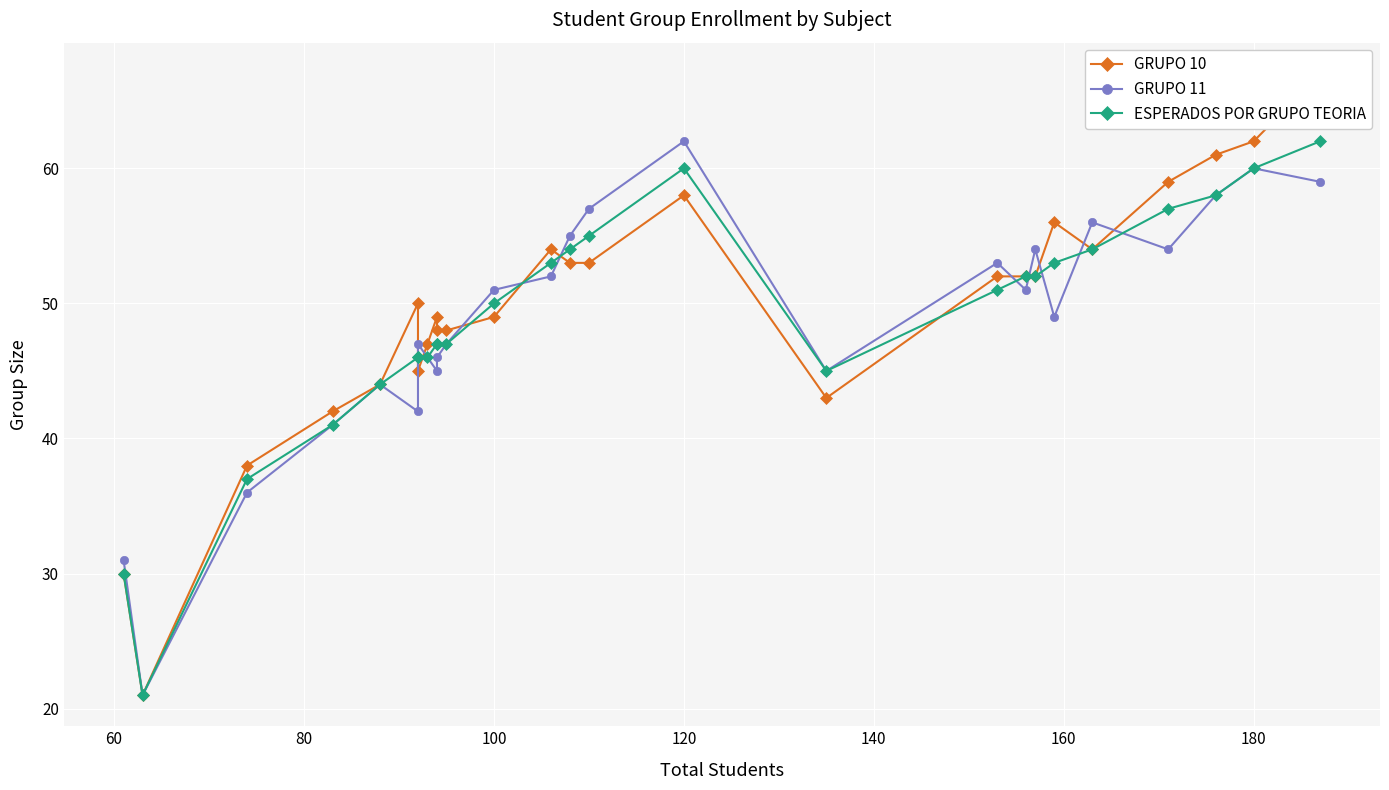

Reading left to right, list all the values displayed in this chart.

GRUPO 10: 30	21	38	42	44	50	45	47	49	48	48	49	54	53	53	58	43	52	52	52	56	54	59	61	62	67
GRUPO 11: 31	21	36	41	44	42	47	46	45	46	47	51	52	55	57	62	45	53	51	54	49	56	54	58	60	59
ESPERADOS POR GRUPO TEORIA: 30	21	37	41	44	46	46	46	47	47	47	50	53	54	55	60	45	51	52	52	53	54	57	58	60	62